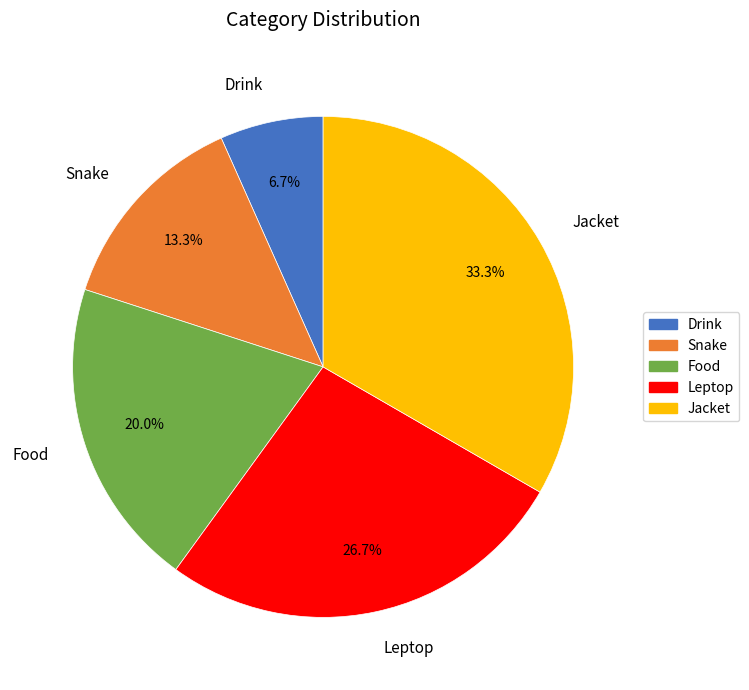

Approximately how many times larger is the value at Jacket compared to Food?

1.7